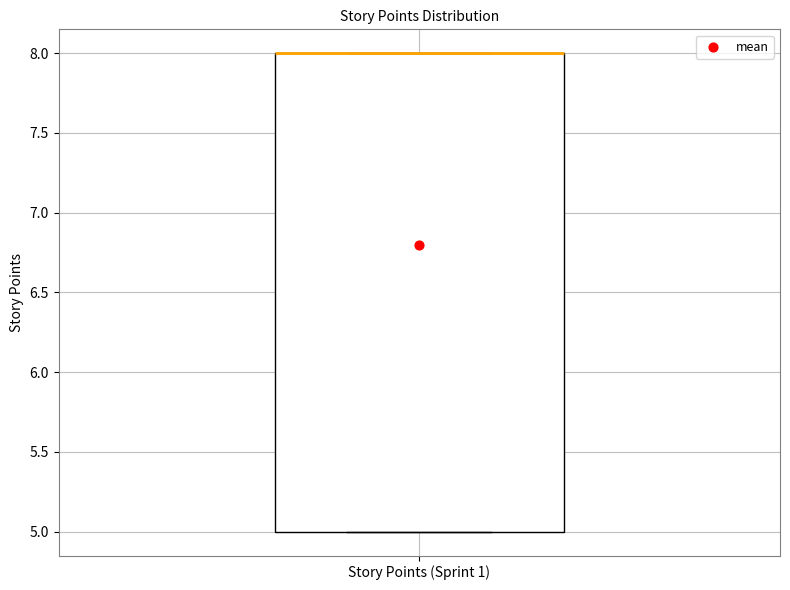

Where is the upper edge of the box for Story Points (Sprint 1) on the y-axis? The values are not printed on the chart, so give them approximately, as read against the axis.

8